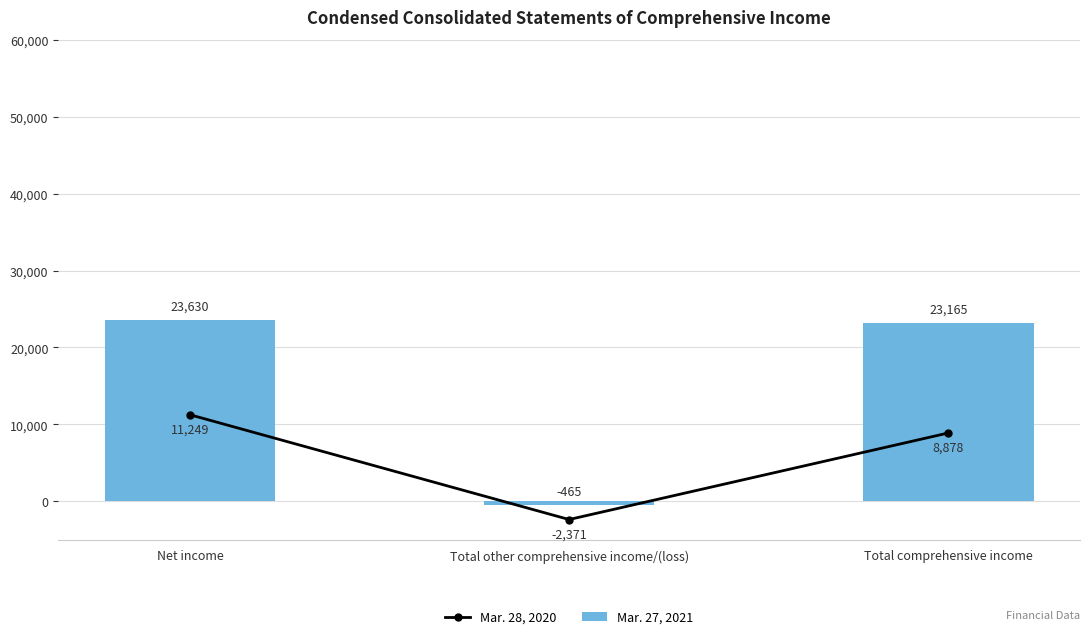

What is the minimum value shown in the chart?

-2371